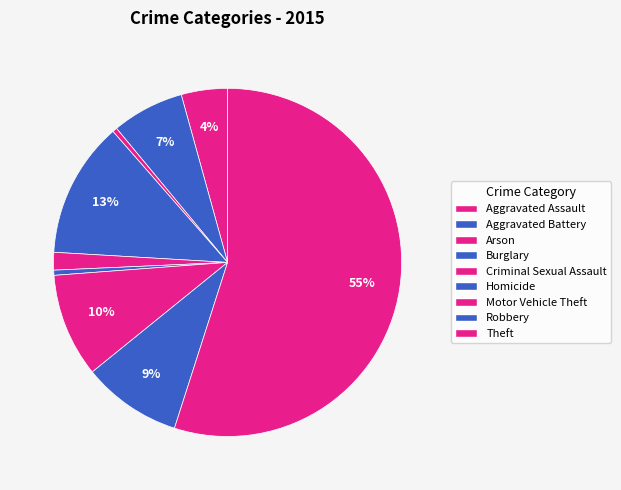

To the nearest percent, what portion does Motor Vehicle Theft represent?

10%